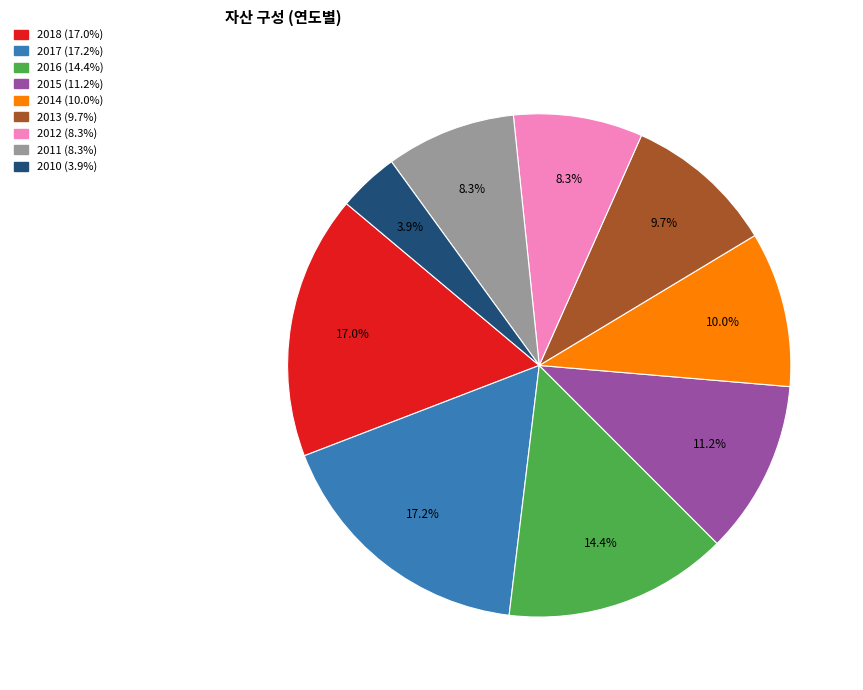

Approximately how many times larger is the value at 2014 (10.0%) compared to 2013 (9.7%)?

1.0